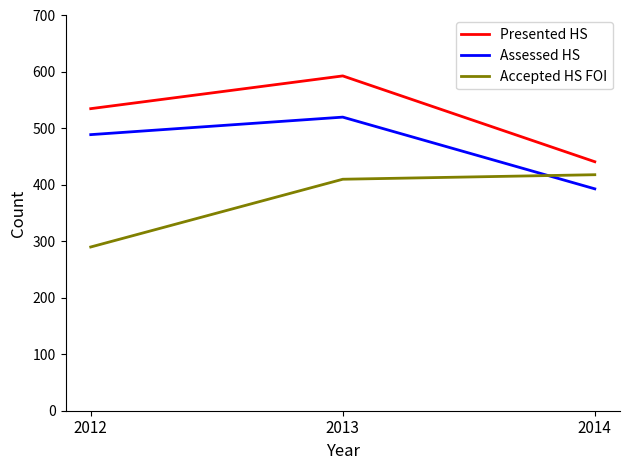

List the series in order of their overall mean, highest first.

Presented HS, Assessed HS, Accepted HS FOI